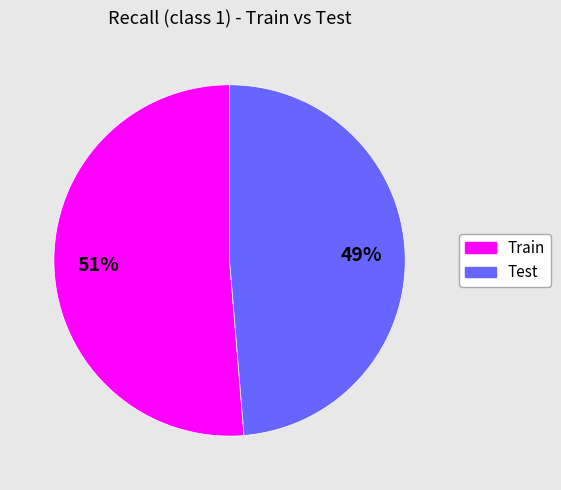

True or false: Train accounts for 45% of the total.

False